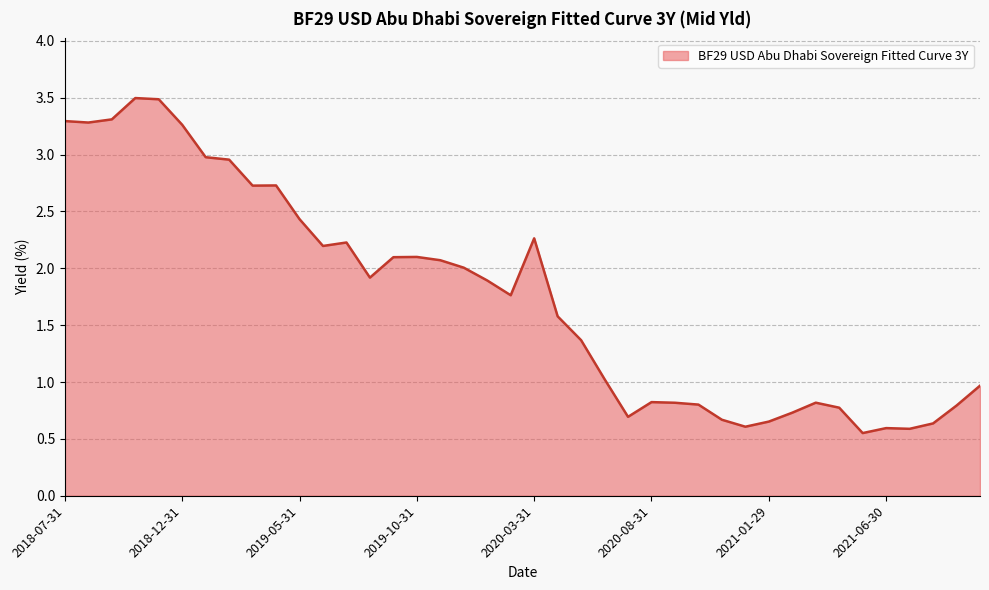

What is the greatest value displayed?

3.5